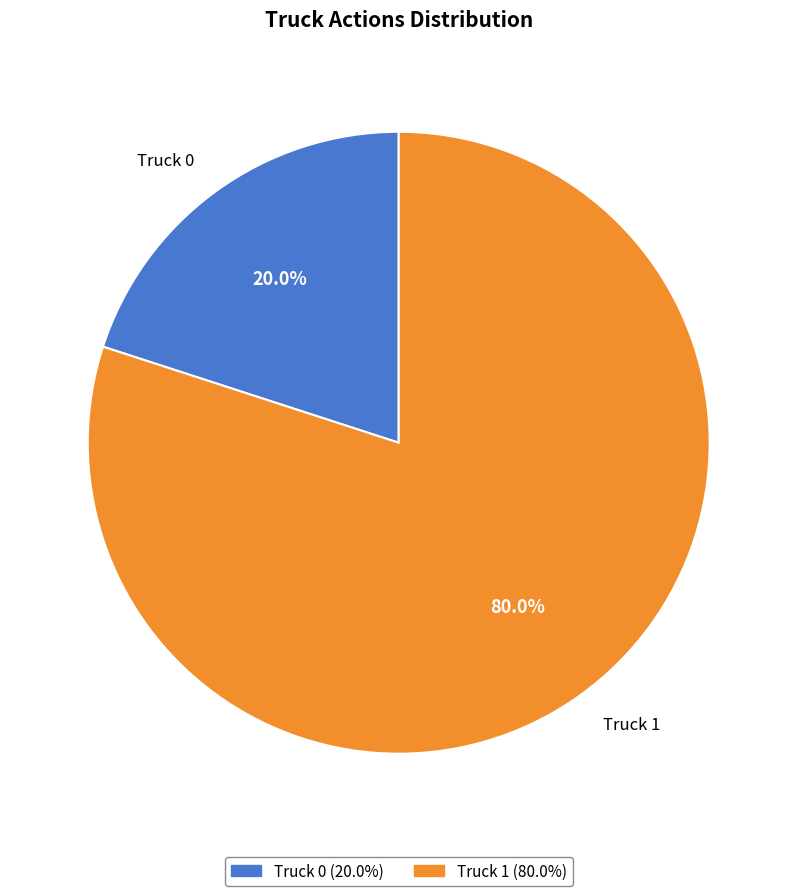

Rank the categories by value from highest to lowest.

Truck 1, Truck 0